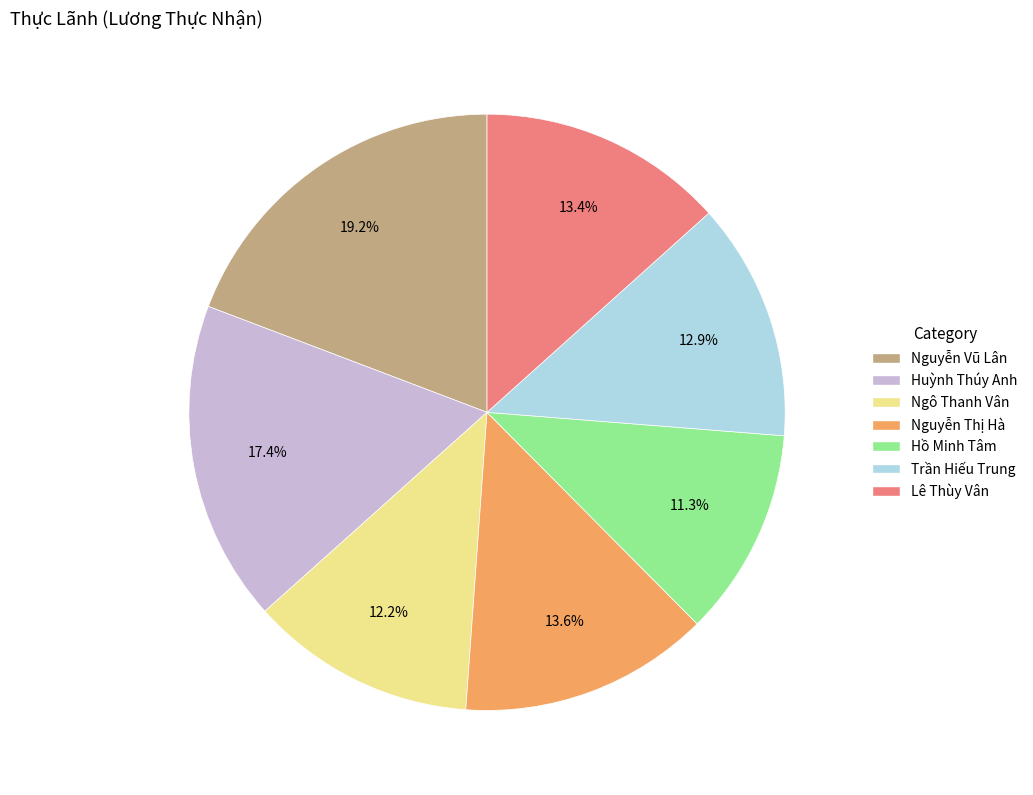

What percentage is NOT represented by Huỳnh Thúy Anh?

82.6%